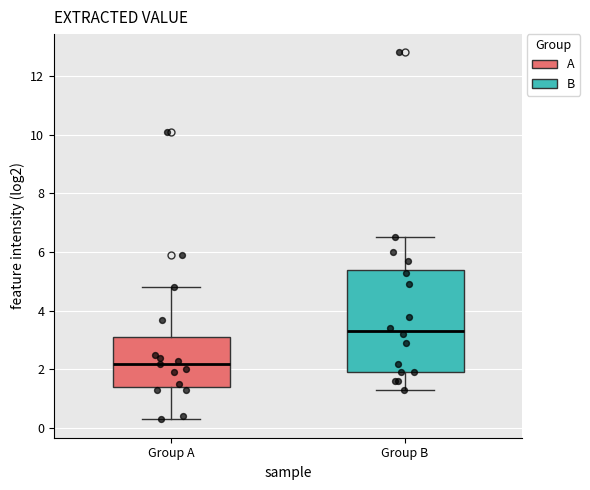

Reading left to right, transcribe this box plot: for each box, give where its median line is, the range the box spans, and where its two whiskers end, as read against the y-axis. The values are not printed on the chart, so give them approximately, as read against the axis.

Group A: median 2.2, box 1.4 to 3.2, whiskers 0.4 to 4.8
Group B: median 3.4, box 2.0 to 5.4, whiskers 1.4 to 6.6